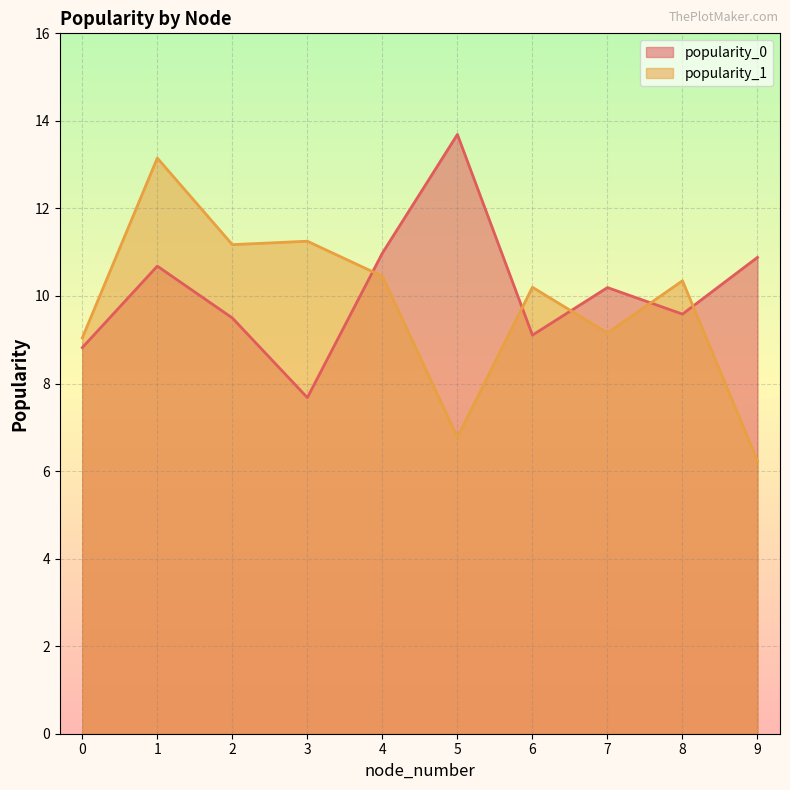

How many values in the popularity_0 series exceed 10?

5